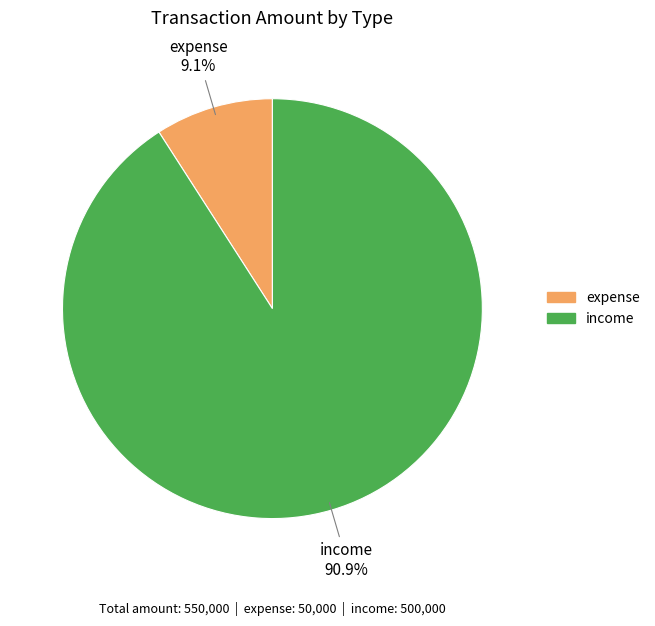

What is the majority slice?

income